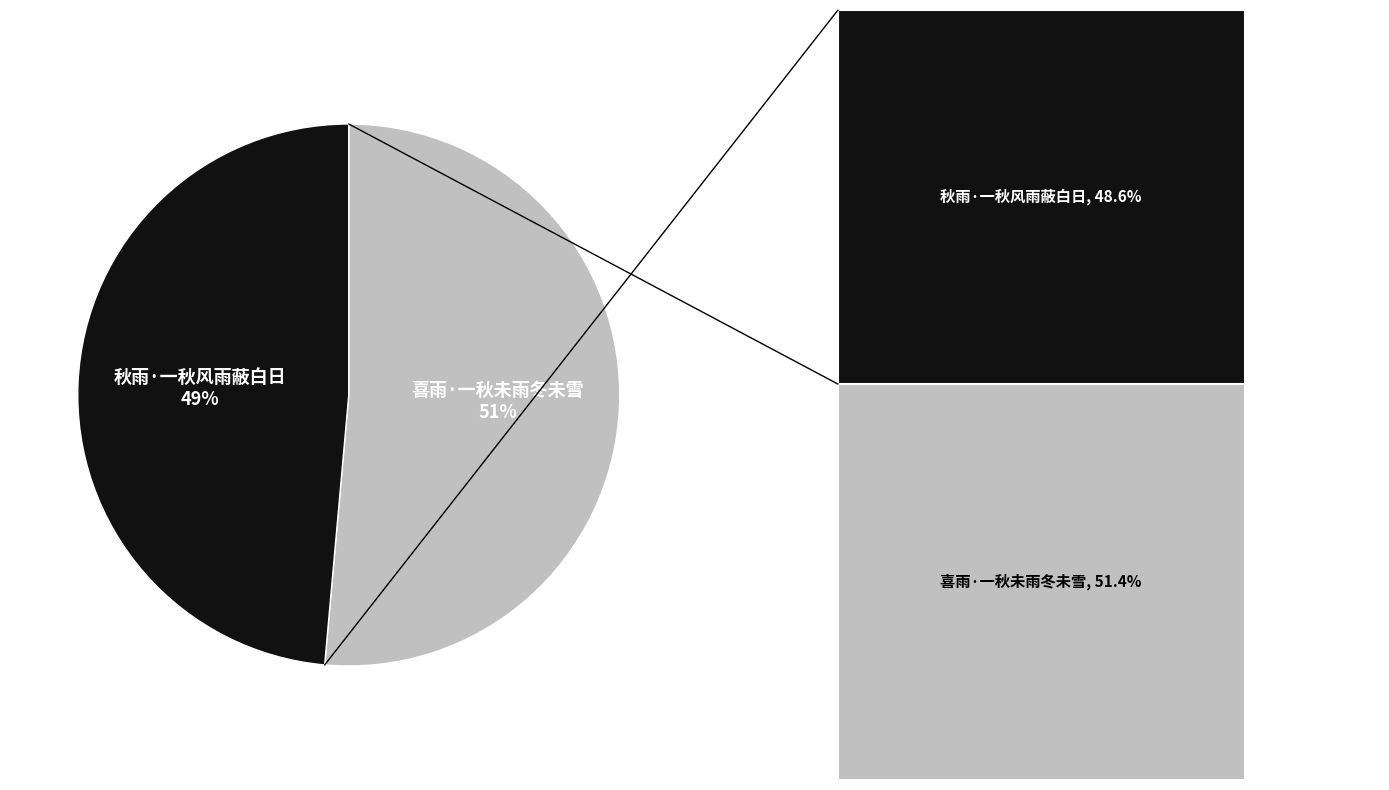

How many segments does this pie chart have?

2